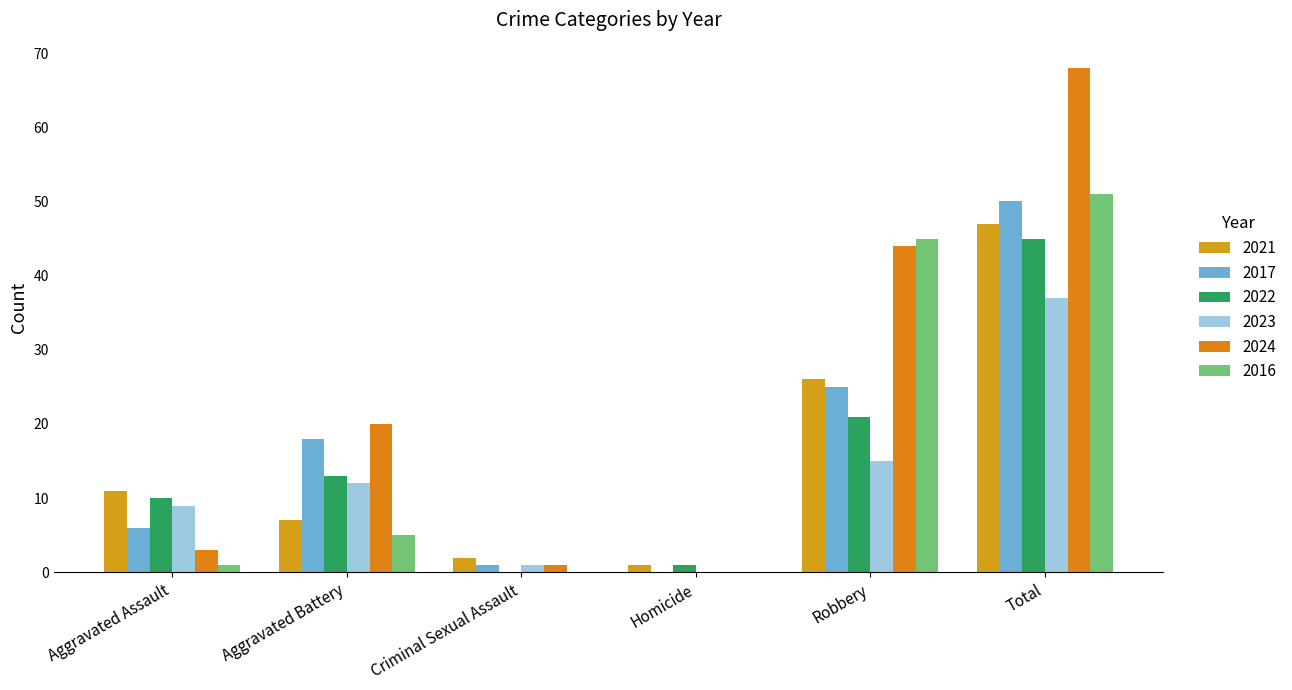

Which series has the largest total across all categories?

2024